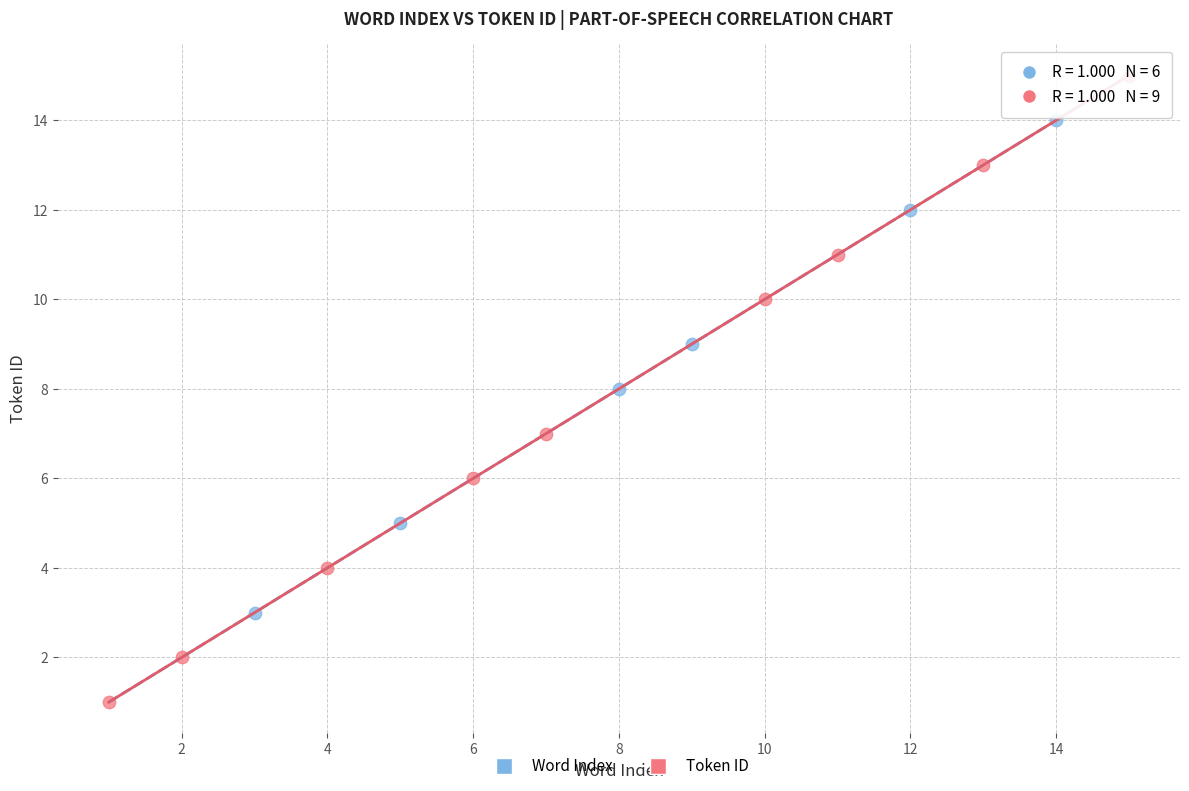

Which series has the widest spread of Y values?

Token ID